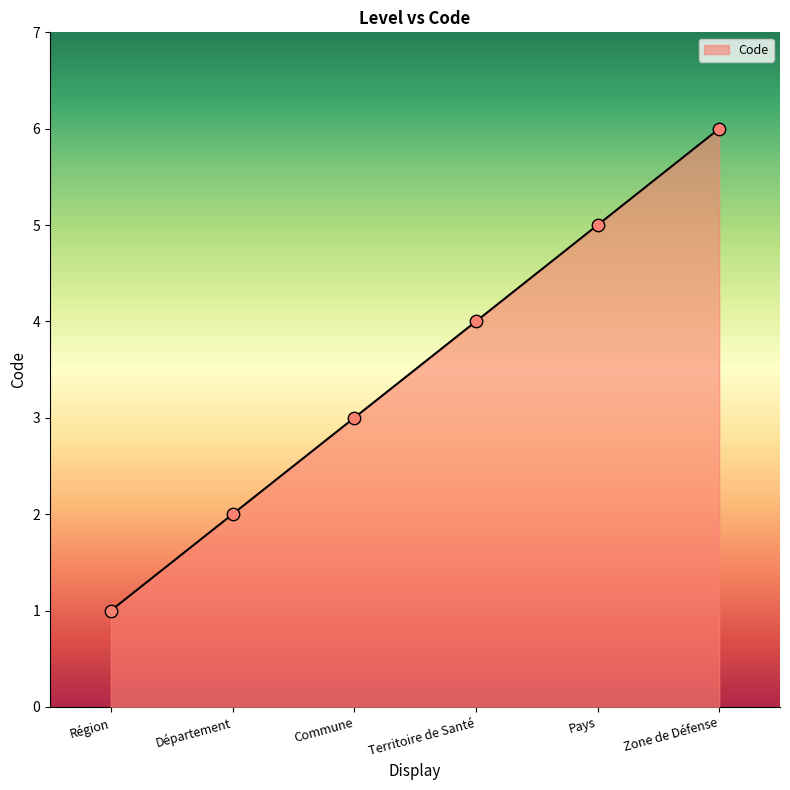

What is the change in value from Département to Commune?

+1